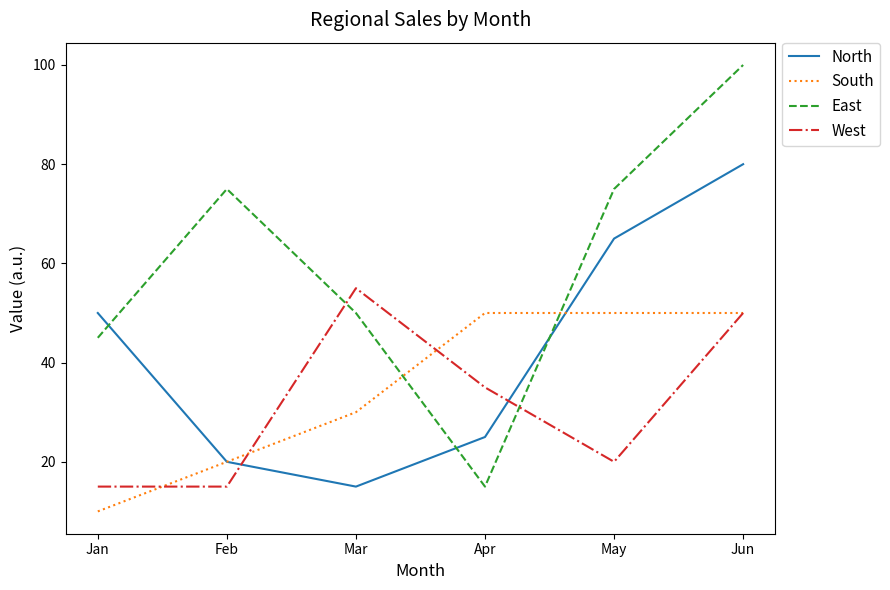

Which series changed the most between Jan and May?

South